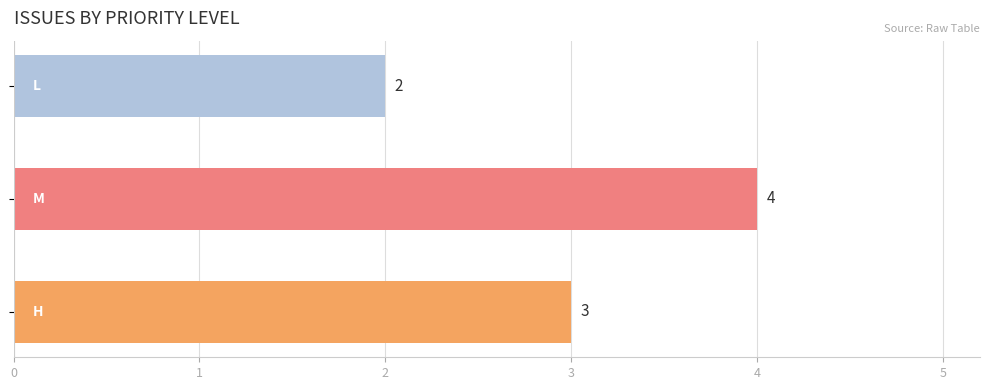

What is the greatest value displayed?

4